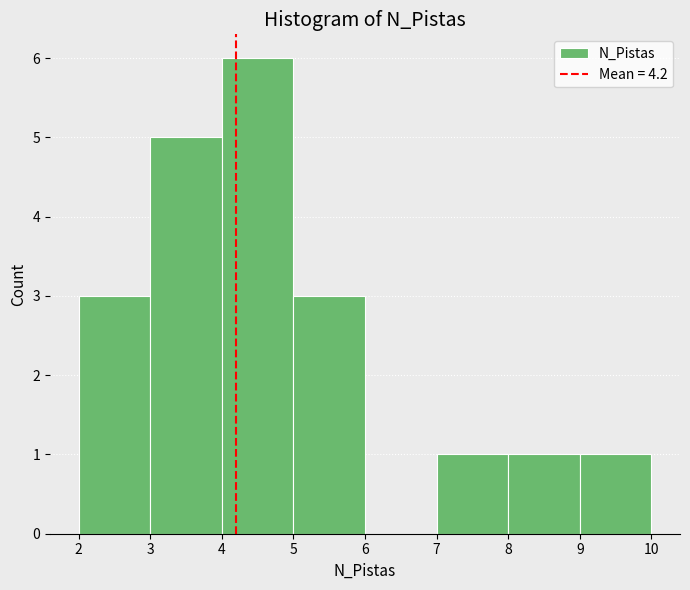

How tall is the bar that spans 8 to 9 on the x-axis? The values are not printed on the chart, so give them approximately, as read against the axis.

1